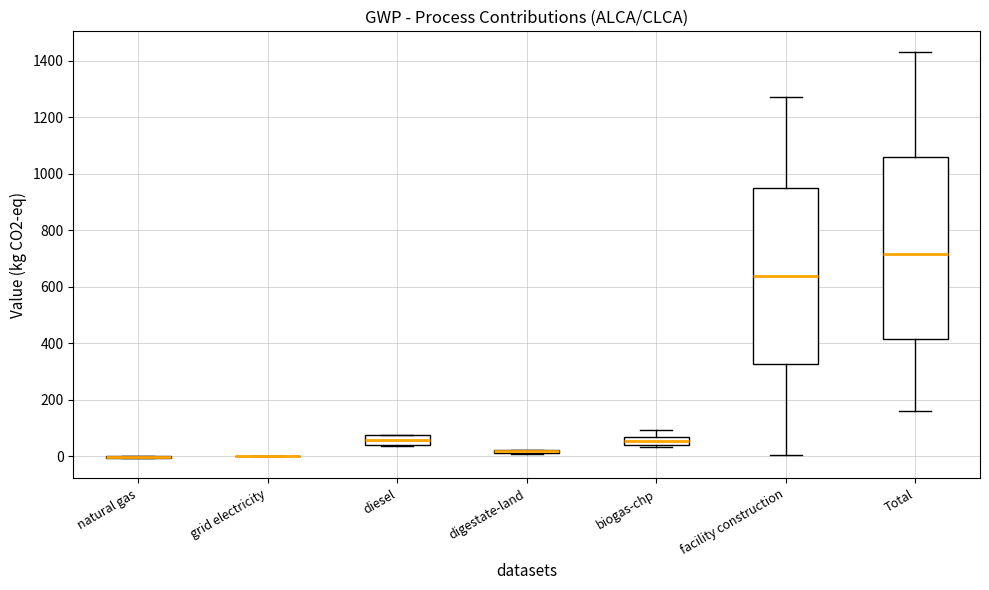

Where is the upper edge of the box for diesel on the y-axis? The values are not printed on the chart, so give them approximately, as read against the axis.

80